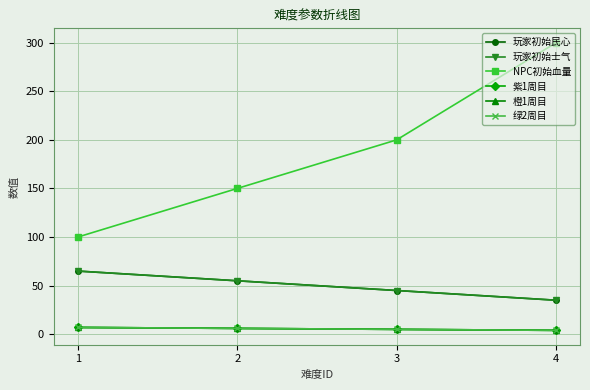

True or false: 玩家初始民心 has more than 0 interior local peaks.

False